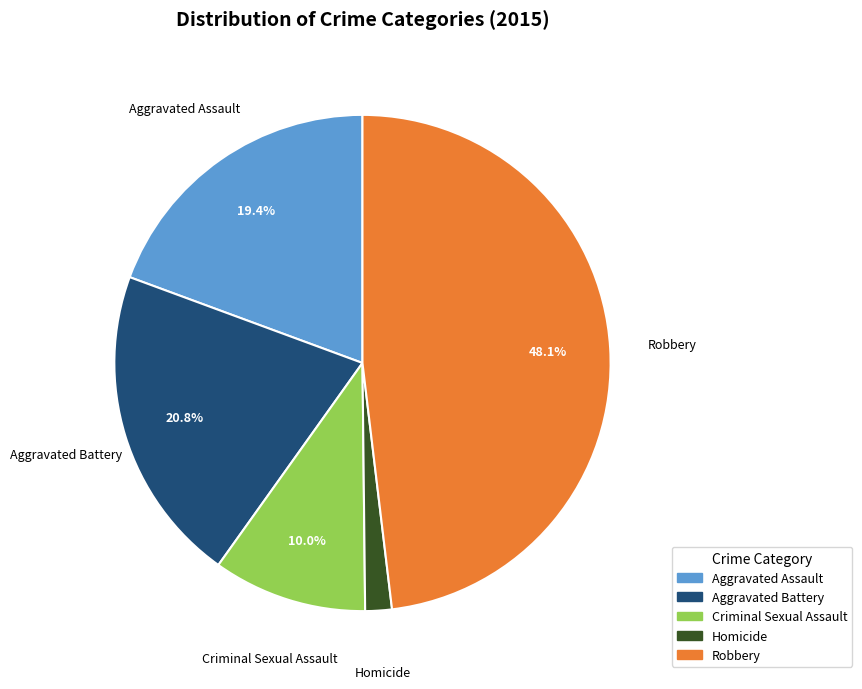

Which category has the smallest portion of the pie?

Homicide